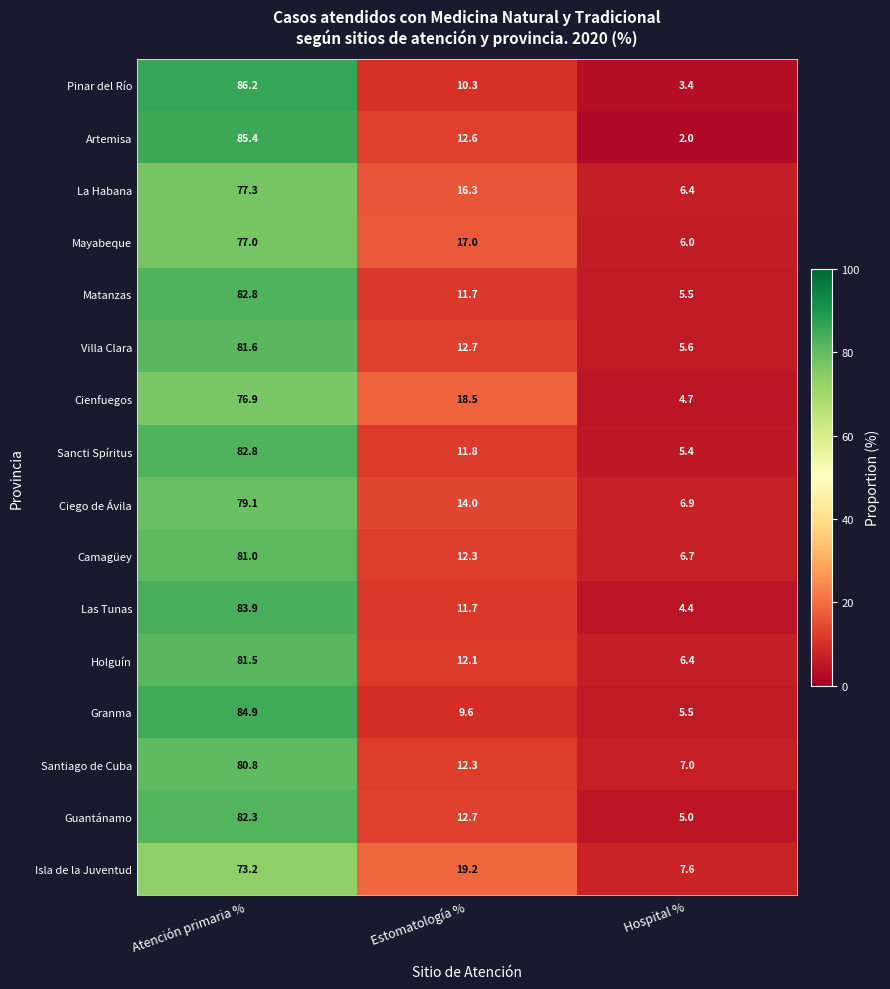

At how many categories does at least one series exceed 7?

3